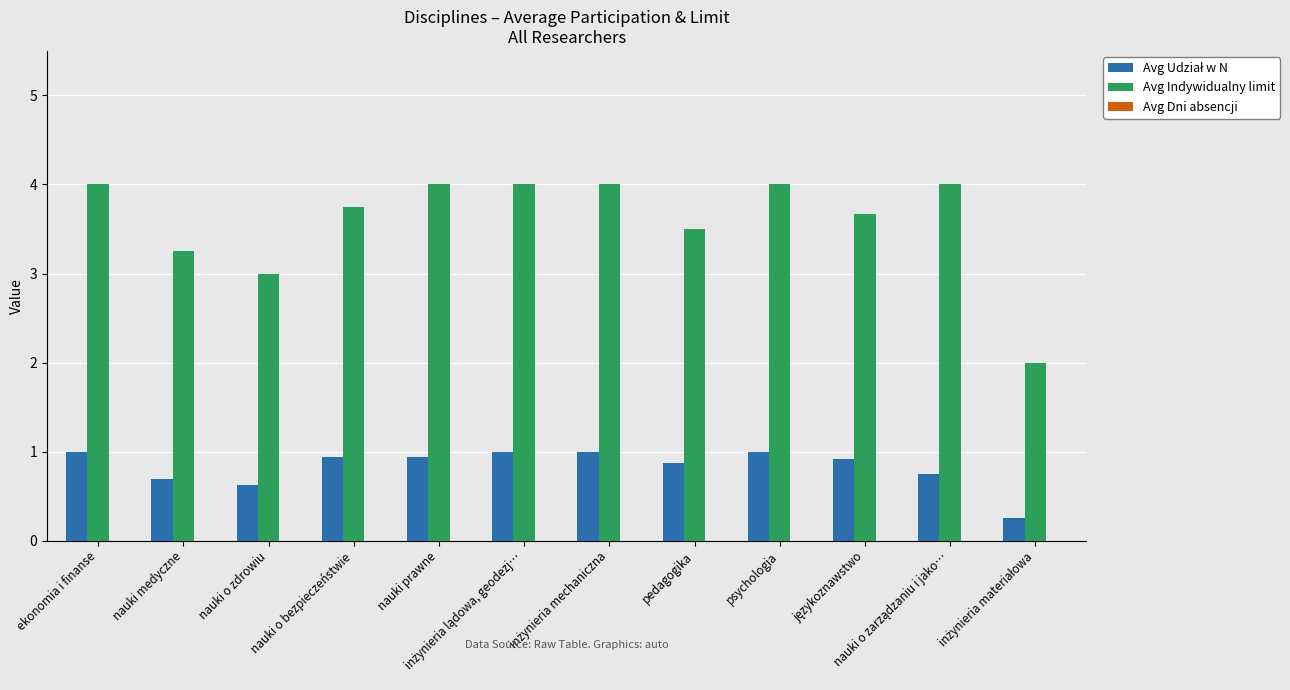

Which series has the largest range (max minus min)?

Avg Indywidualny limit